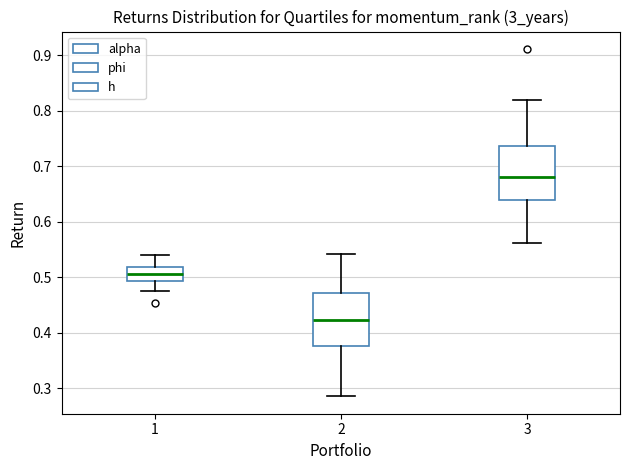

Where is the lower edge of the box at x = 3 on the y-axis? The values are not printed on the chart, so give them approximately, as read against the axis.

0.64